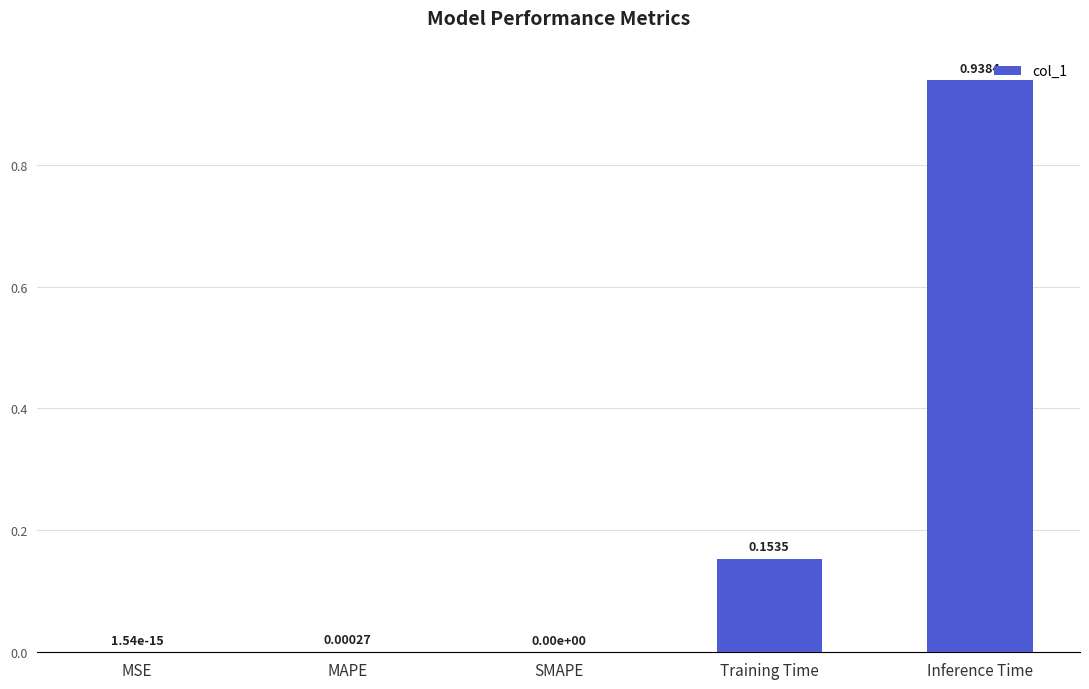

Are the bars horizontal?

No